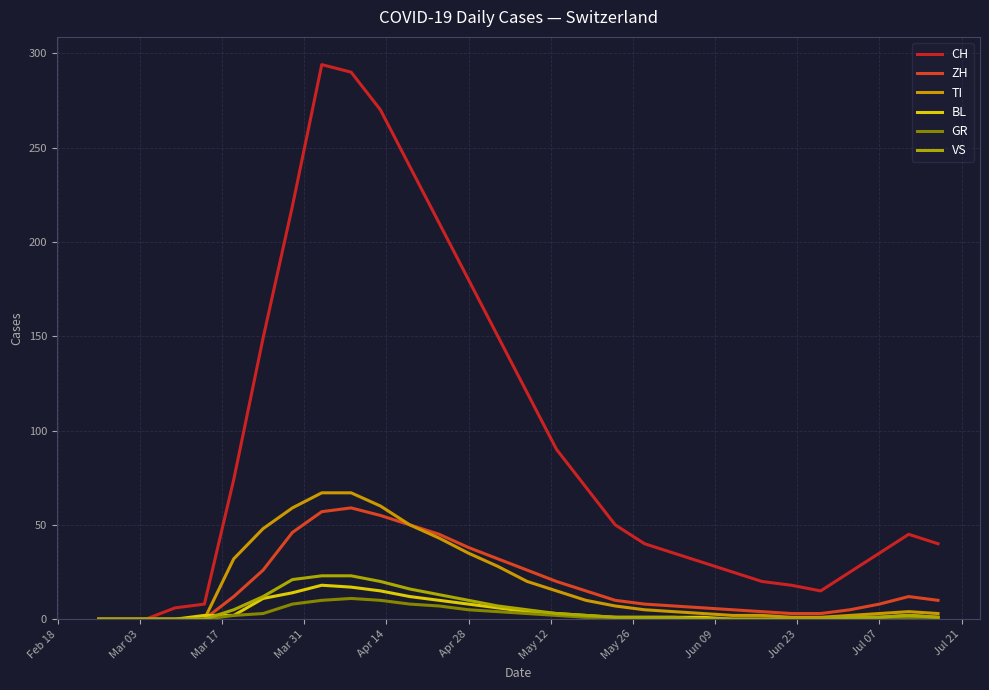

What is the difference between the maximum and second lowest values in the BL series?

18